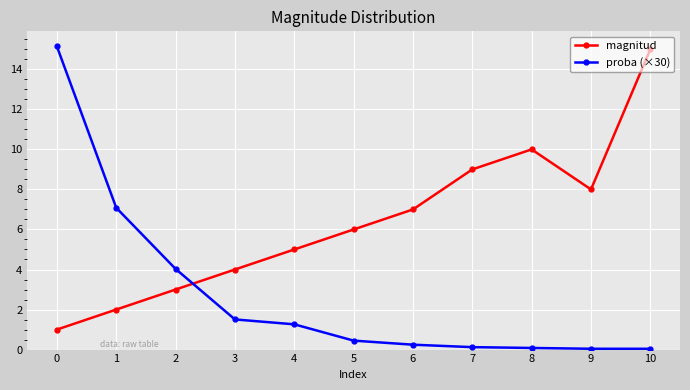

What is the approximate value of proba (×30) at 6?

0.2